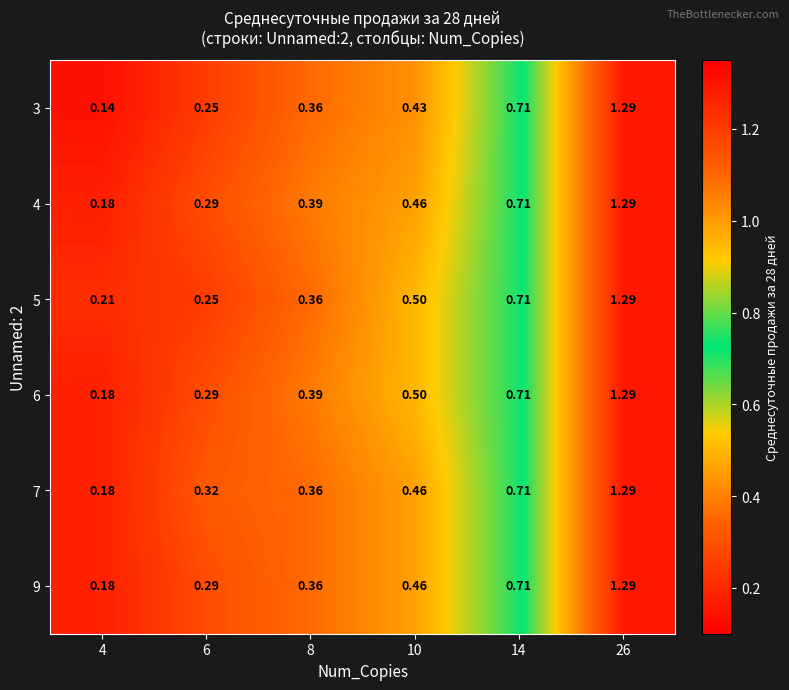

Which series has the largest range (max minus min)?

3